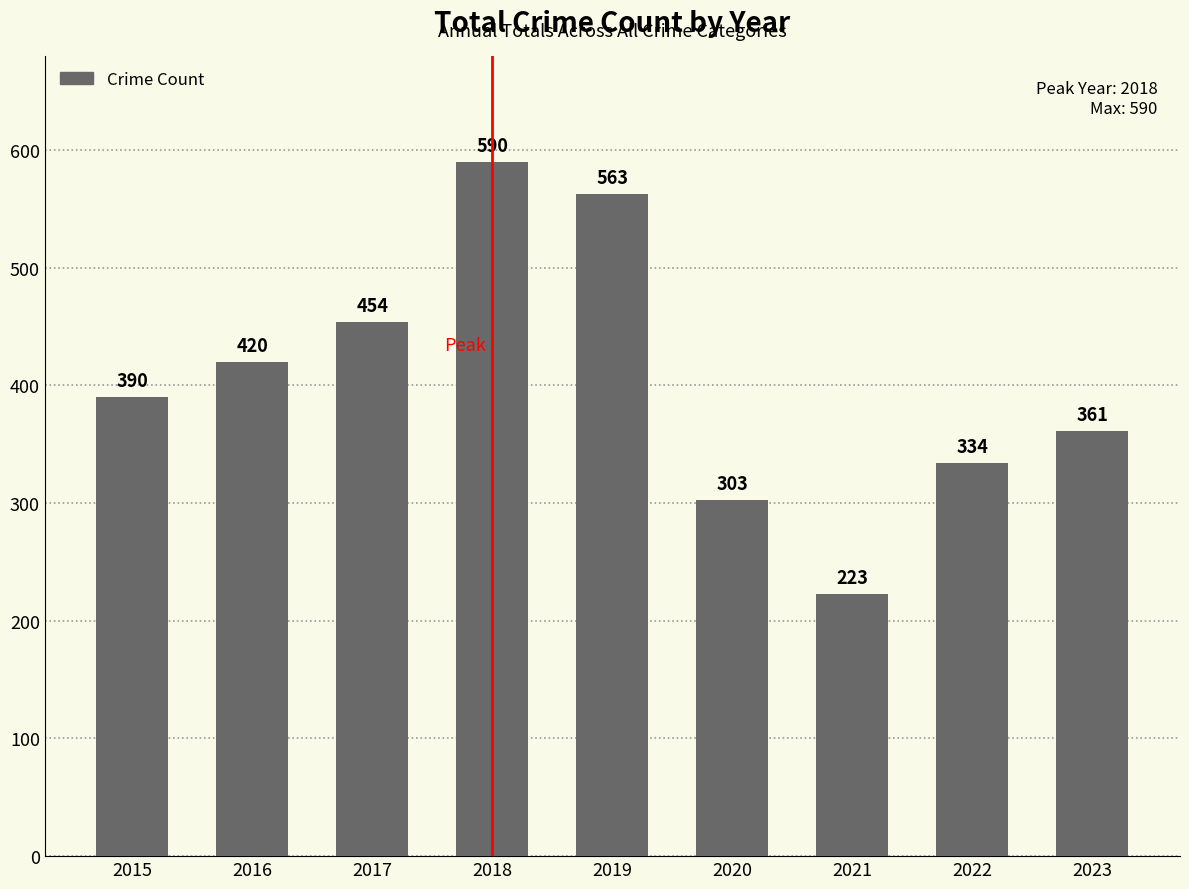

At which label is the value closest to 406?

2016